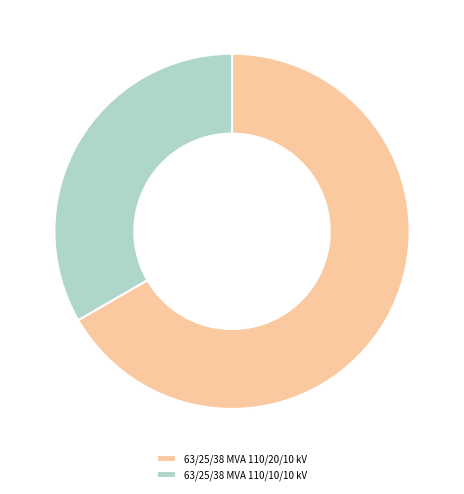

The 63/25/38 MVA 110/20/10 kV slice represents 58% of the pie. True or false?

False